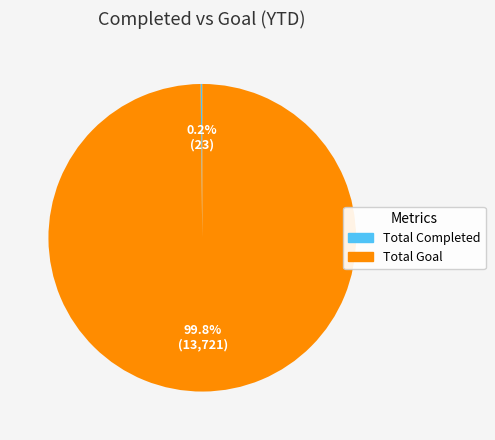

What percentage is NOT represented by Total Goal?

0.2%